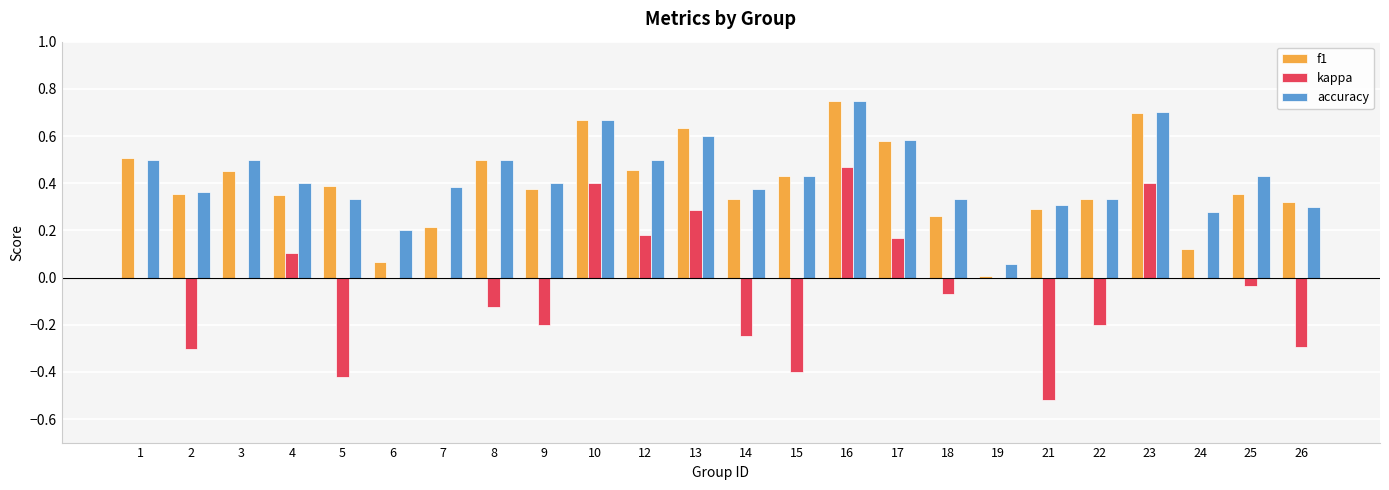

What is the sum of all accuracy values?

10.2